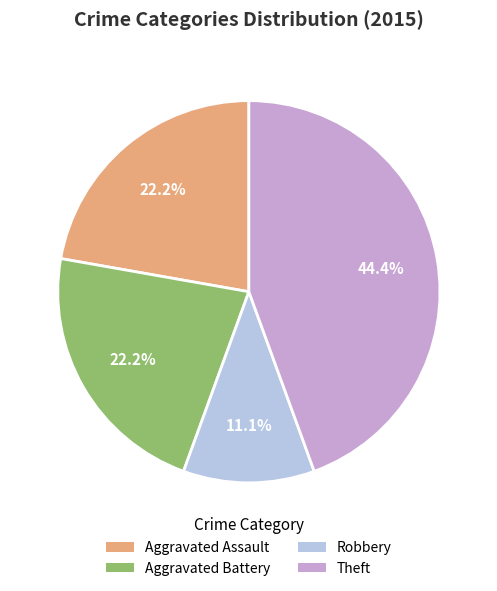

Is there a majority slice in this chart?

No